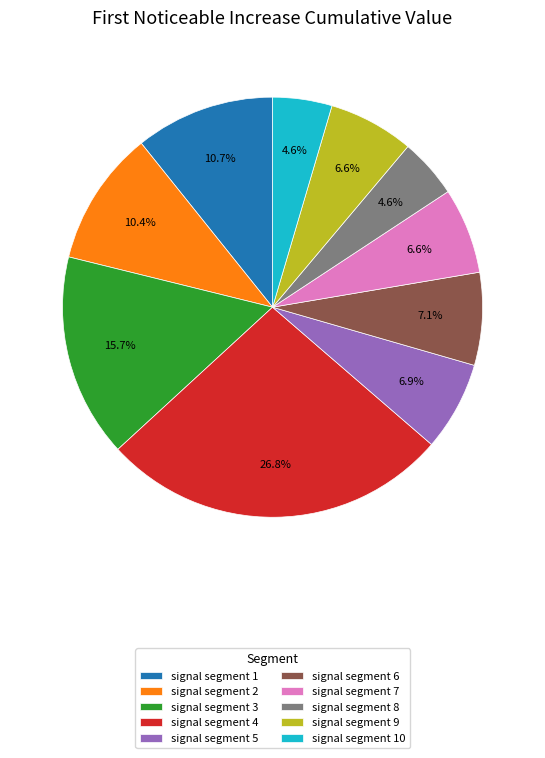

How many segments does this pie chart have?

10